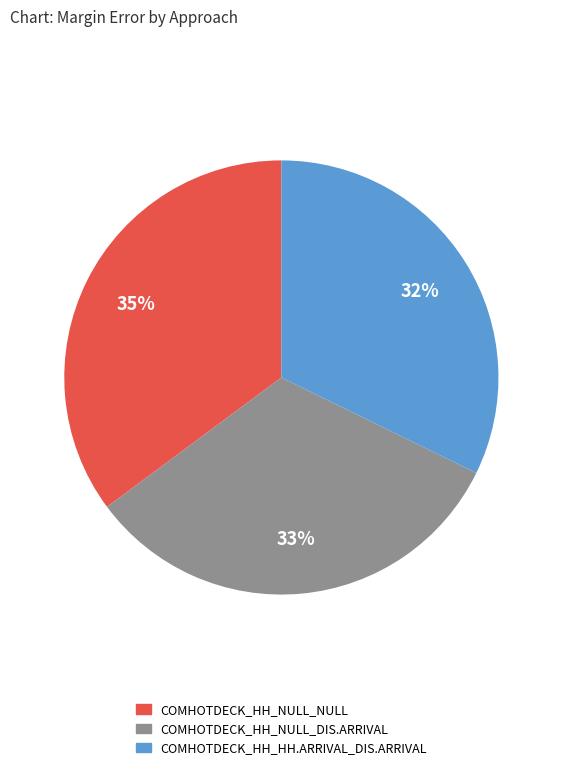

The COMHOTDECK_HH_NULL_NULL slice represents 28% of the pie. True or false?

False